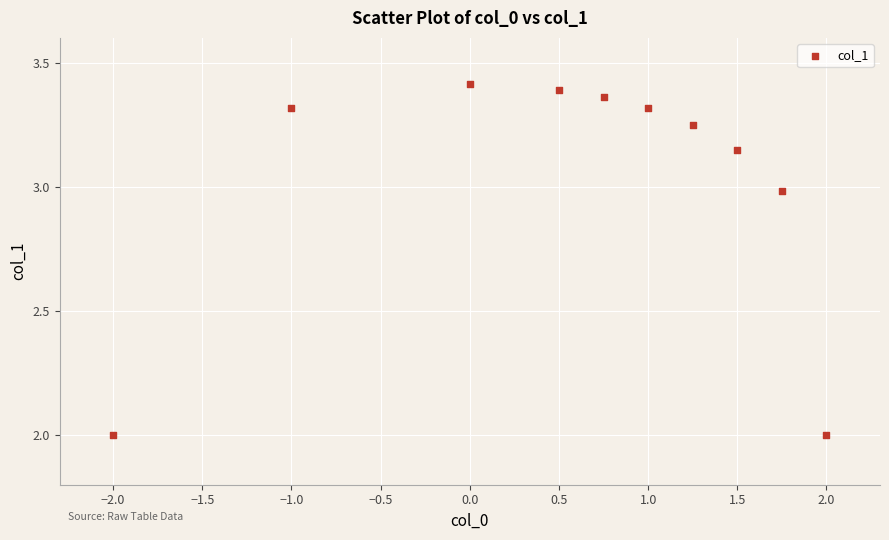

What is the average X value?

0.6